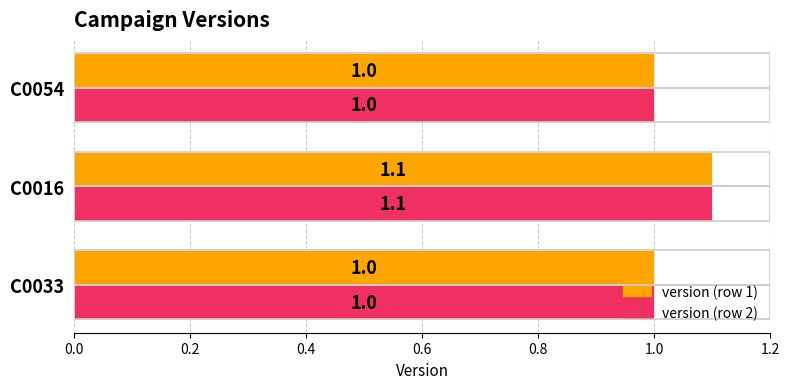

What is the greatest value displayed?

1.1